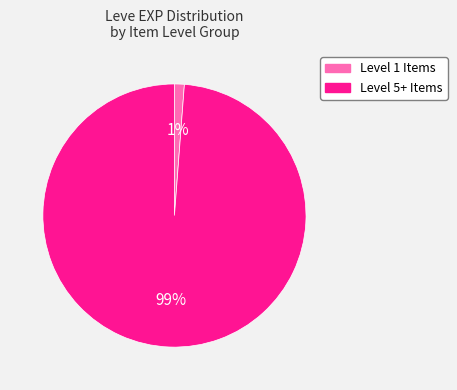

How many segments does this pie chart have?

2